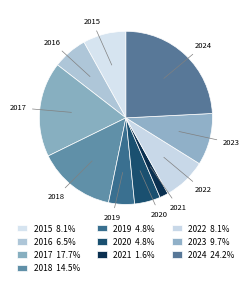

Which has a higher value, 2021 or 2015?

2015